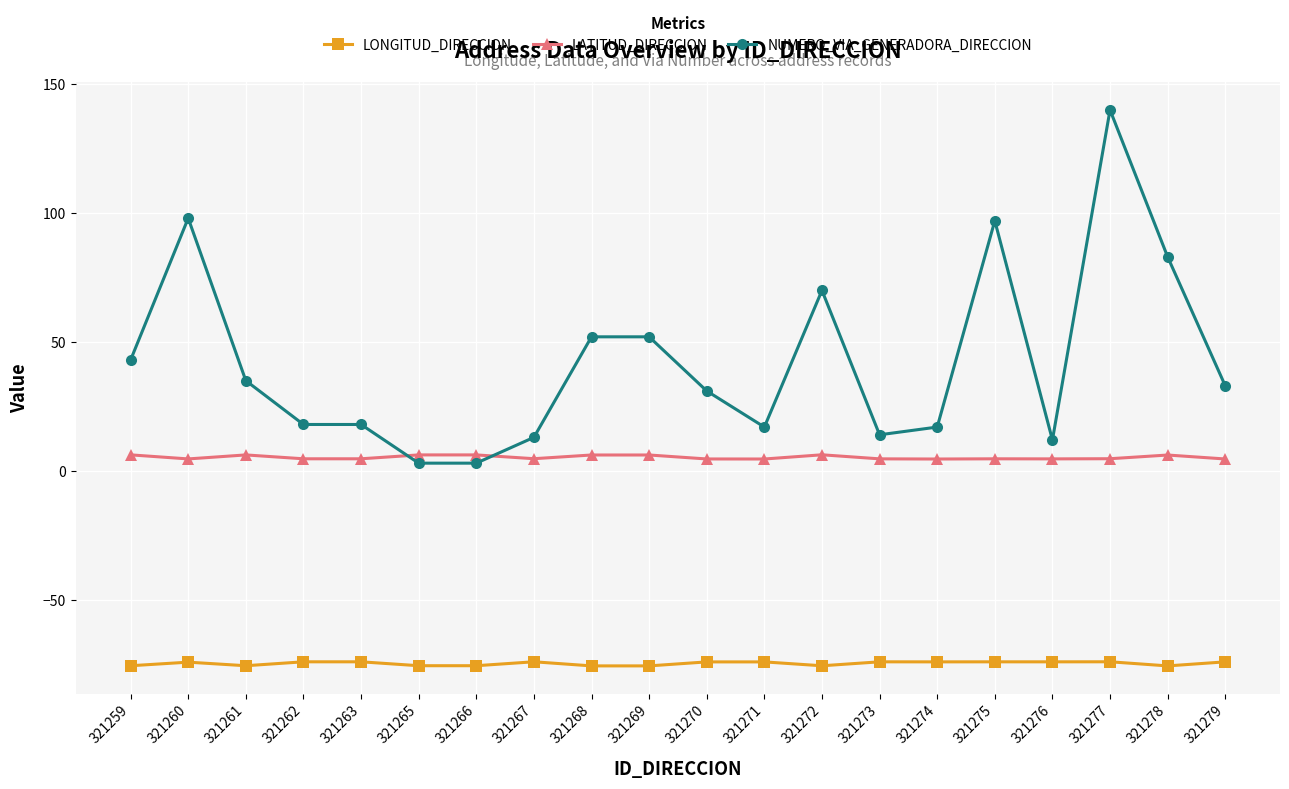

What is the value of the LONGITUD_DIRECCION point at the 14th from the left?

-74.1